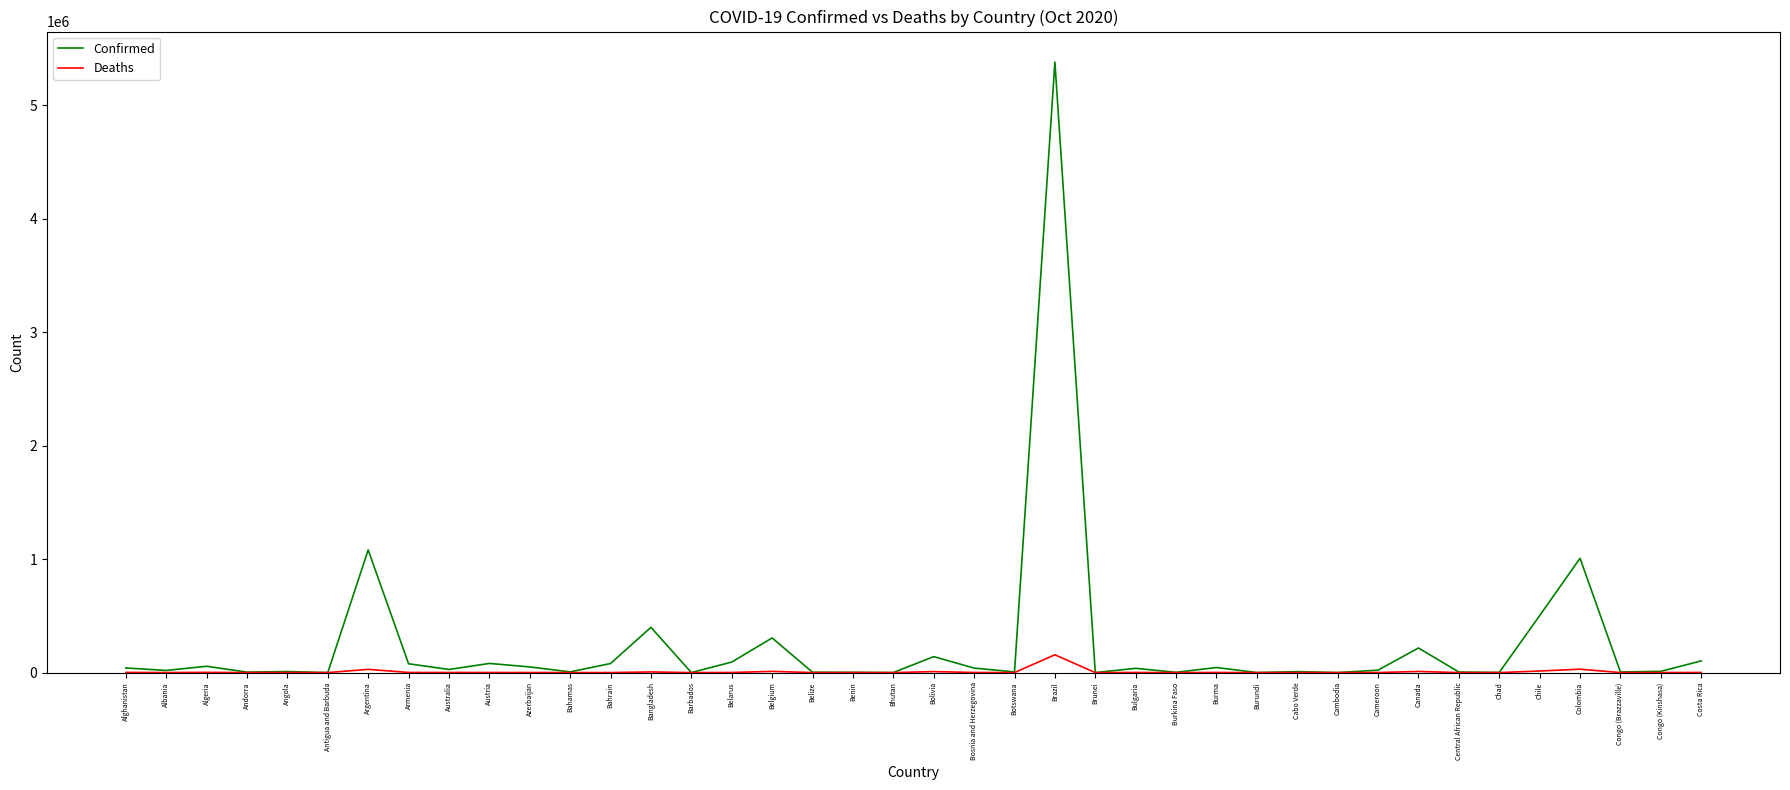

Which series has the largest range (max minus min)?

Confirmed